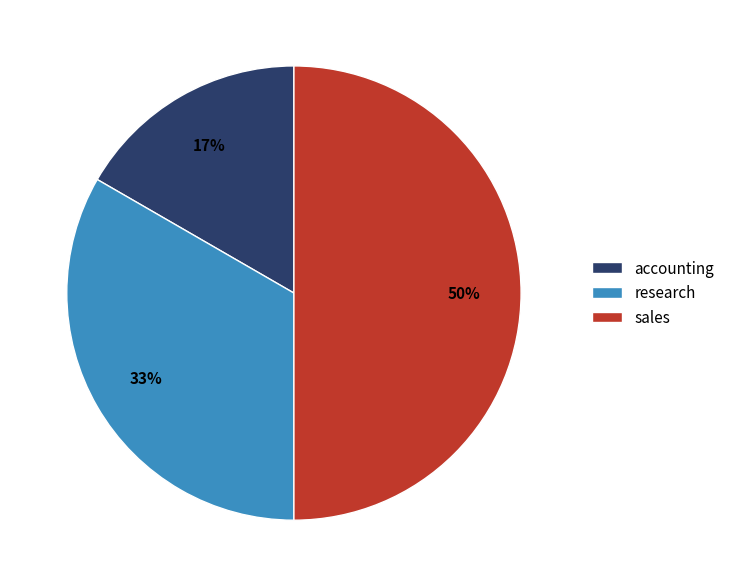

What is the ratio of the value at sales to the value at research?

1.5